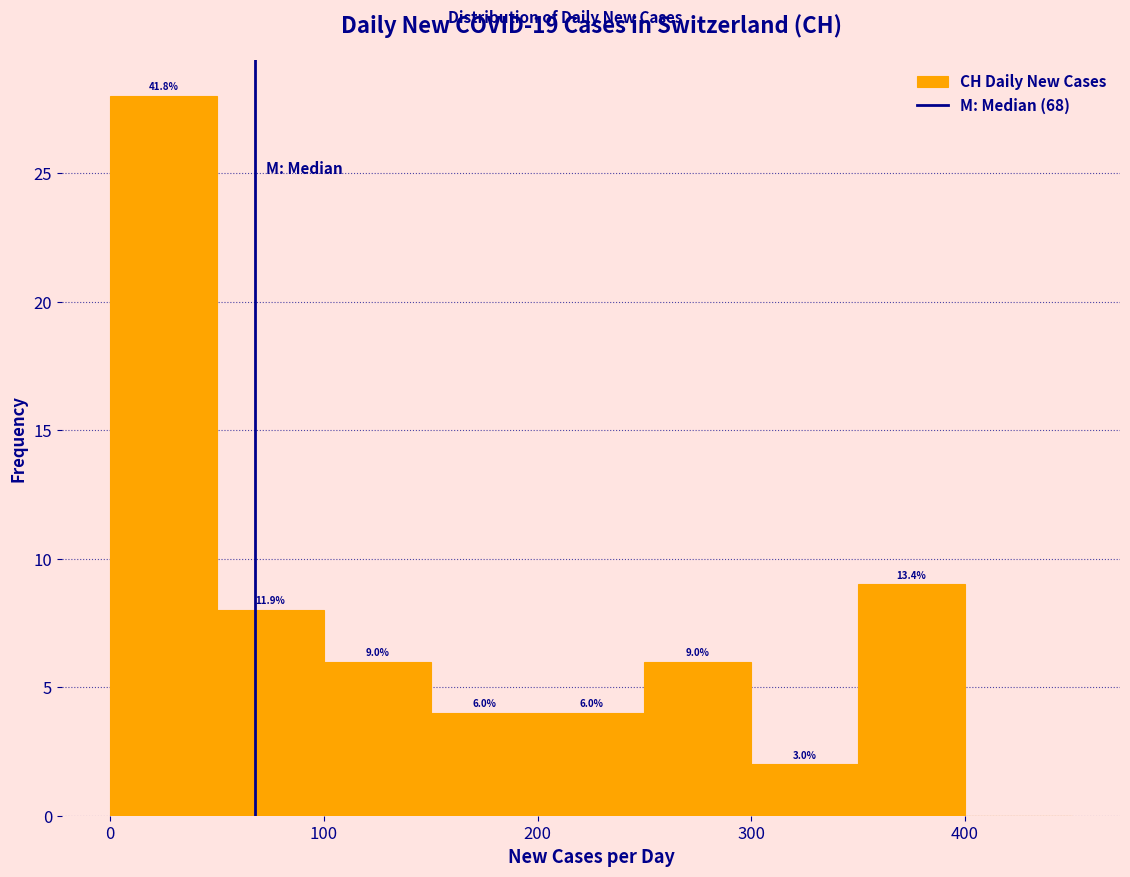

Which range on the x-axis has the tallest bar?

0 to 50